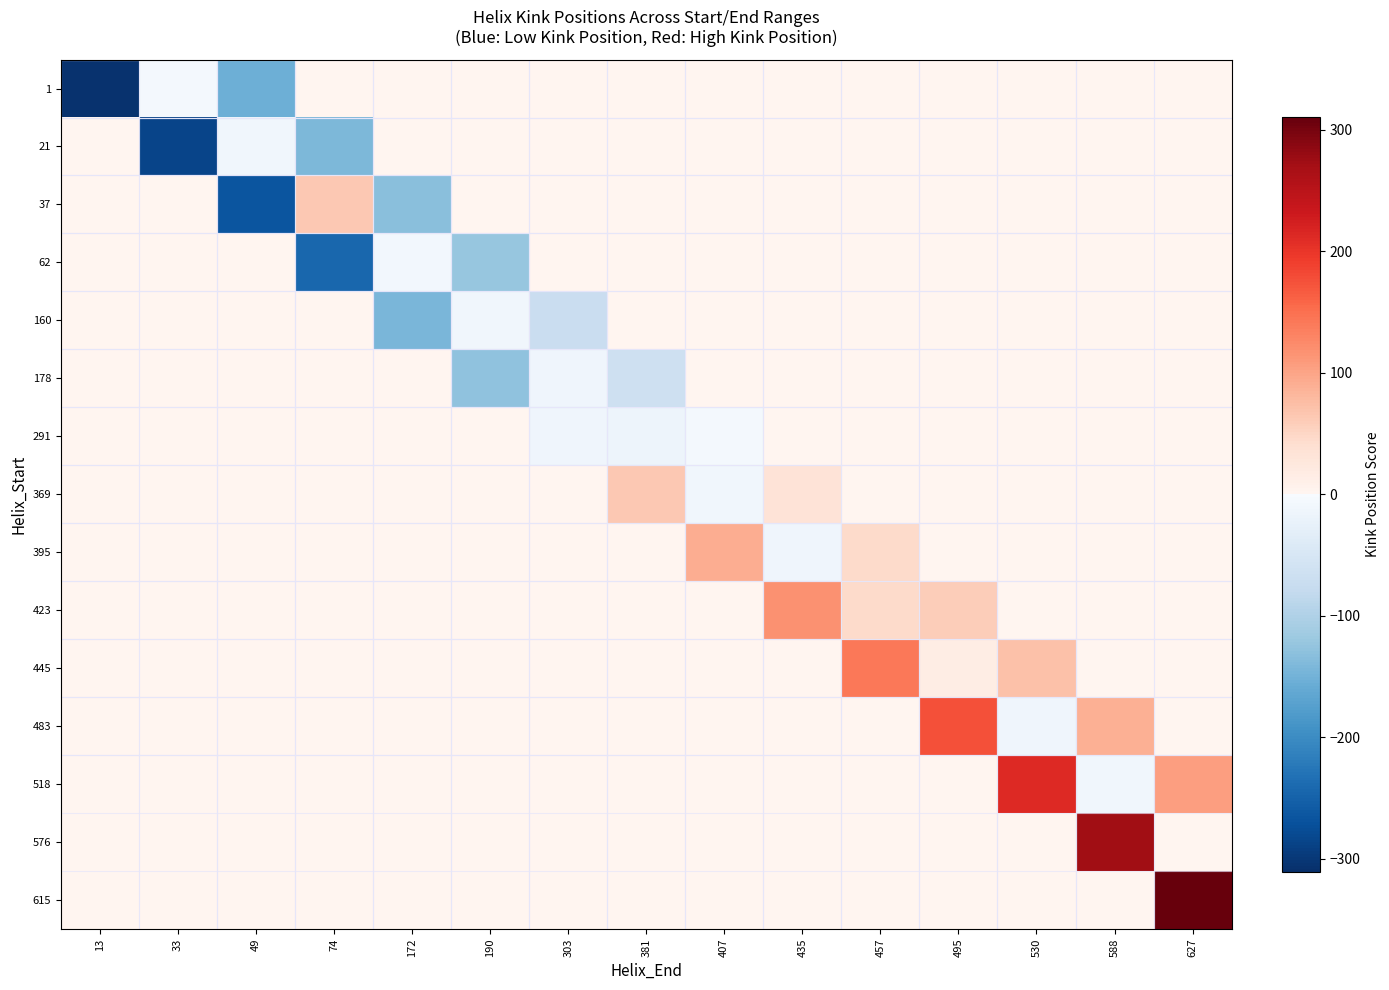

What is the smallest value displayed?

-306.3